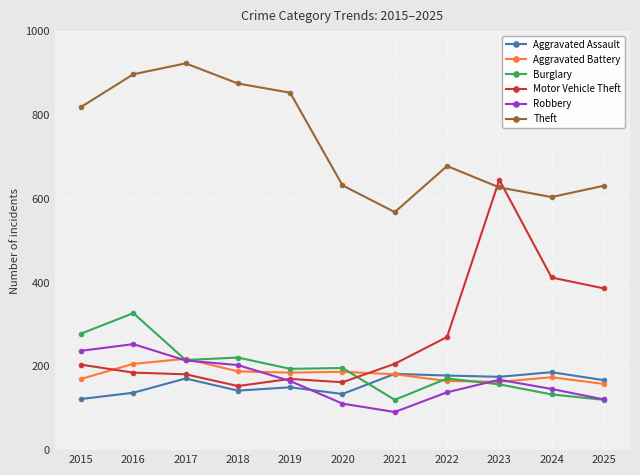

What is the maximum value for Robbery?

253